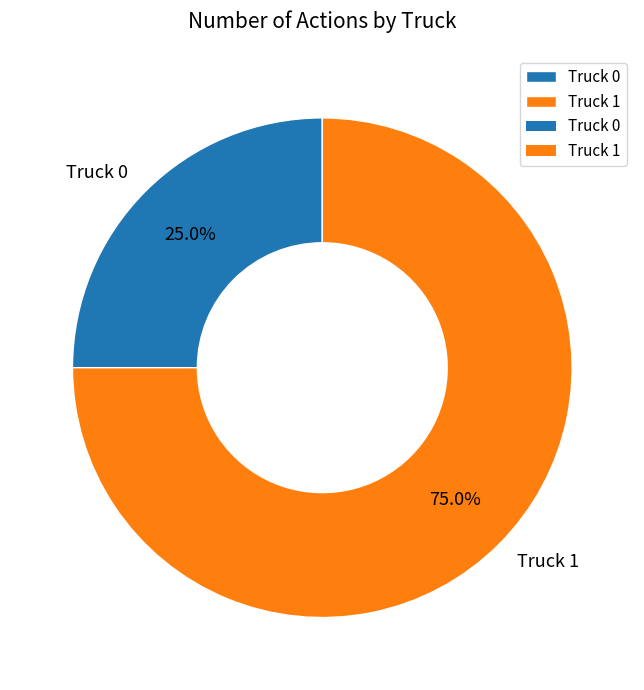

How many segments does this pie chart have?

2